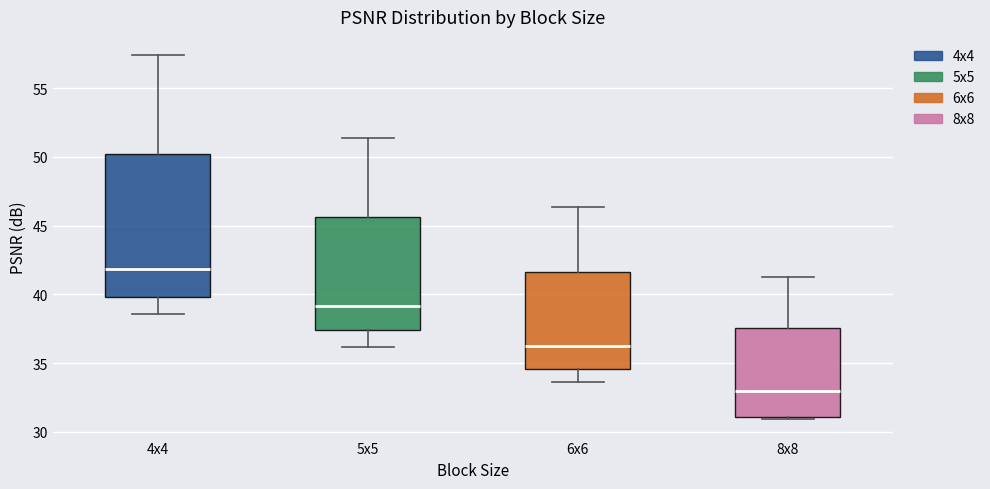

Reading left to right, transcribe this box plot: for each box, give where its median line is, the range the box spans, and where its two whiskers end, as read against the y-axis. The values are not printed on the chart, so give them approximately, as read against the axis.

4x4: median 42.0, box 40.0 to 50.0, whiskers 38.5 to 57.5
5x5: median 39.0, box 37.5 to 45.5, whiskers 36.0 to 51.5
6x6: median 36.5, box 34.5 to 41.5, whiskers 33.5 to 46.5
8x8: median 33.0, box 31.0 to 37.5, whiskers 31.0 (just below the box's lower edge) to 41.0